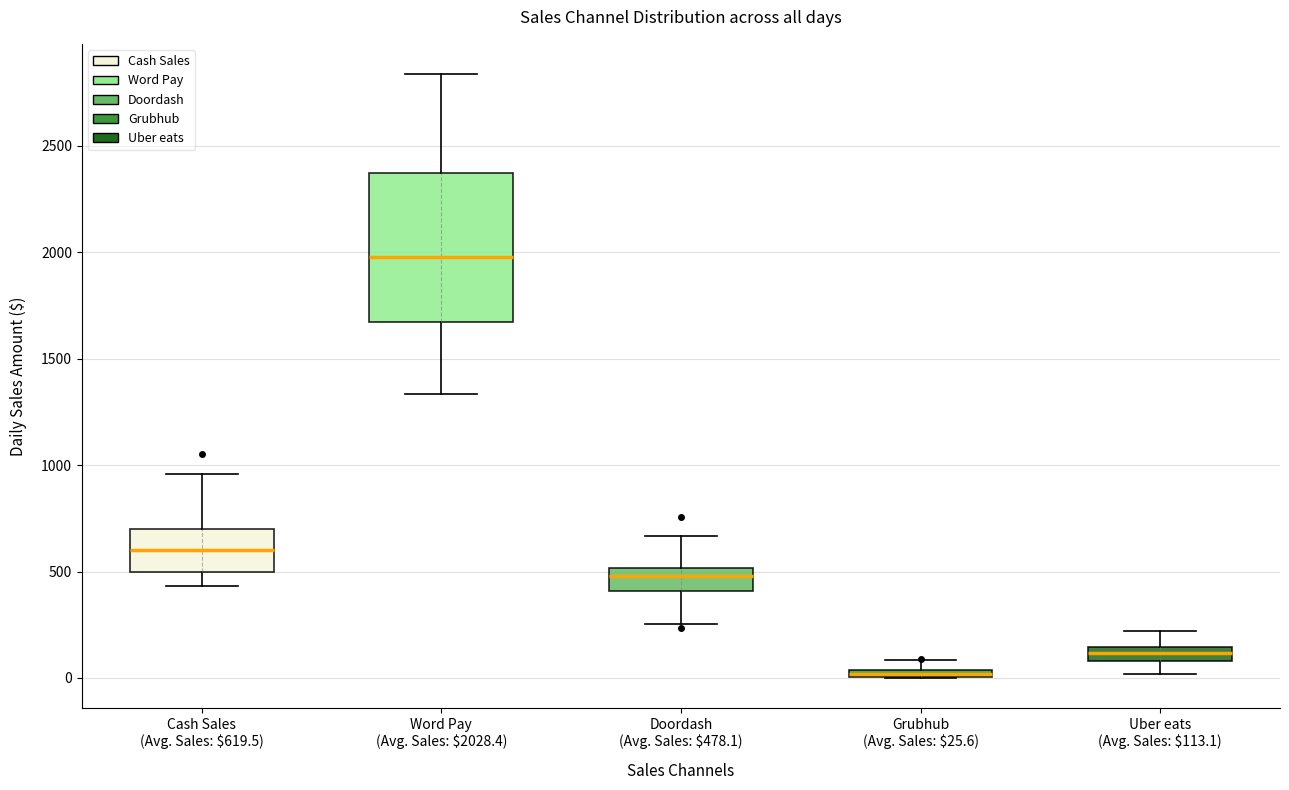

Comparing the boxes themselves (not the whiskers), which one is the tallest?

Word Pay (Avg. Sales: $2028.4)